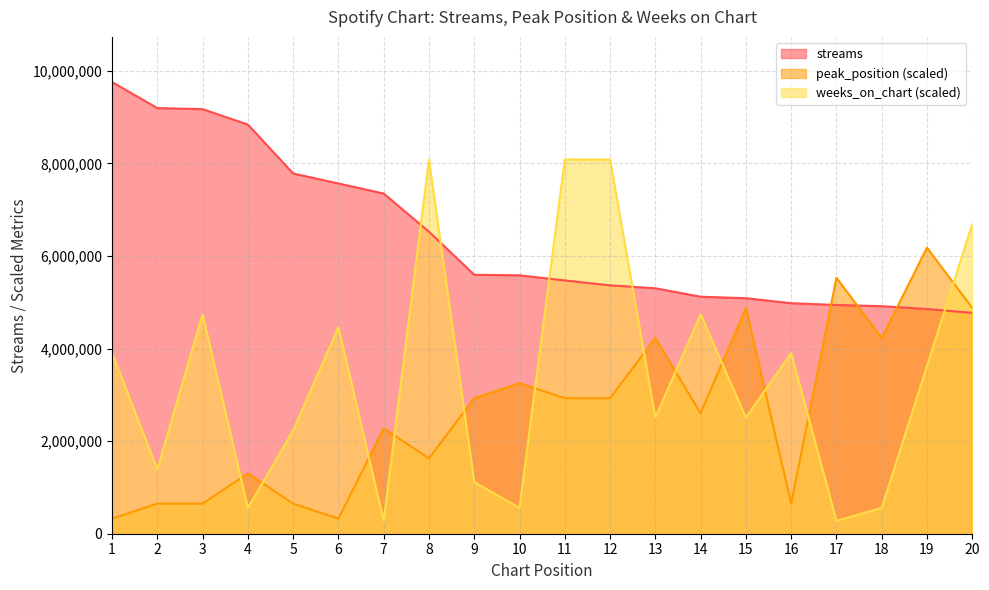

List the series in order of their overall mean, lowest first.

peak_position (scaled), weeks_on_chart (scaled), streams